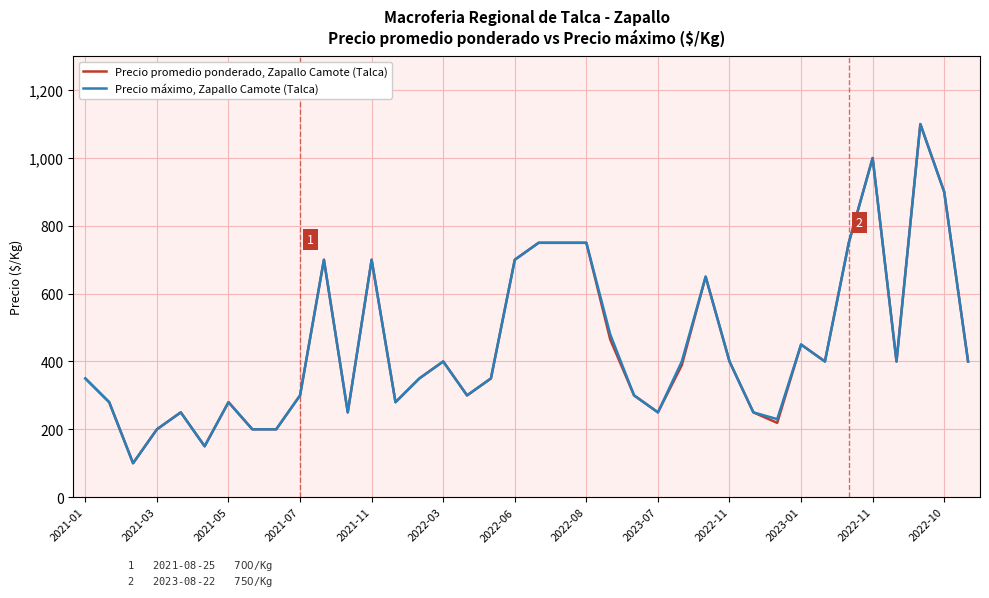

What is the lowest value of the Precio máximo, Zapallo Camote (Talca) series?

100